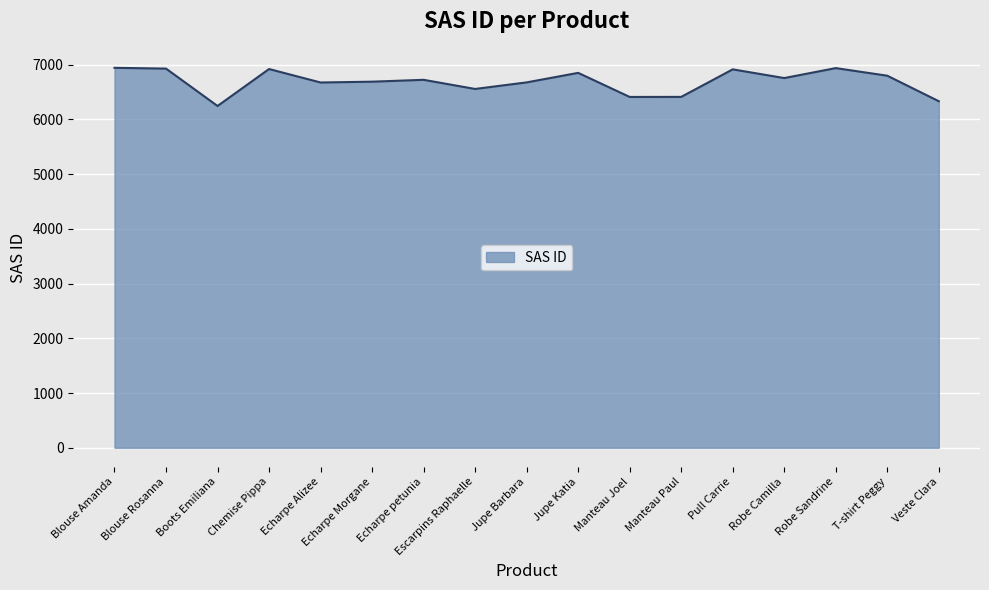

What is the difference between the values at Jupe Barbara and Pull Carrie?

238